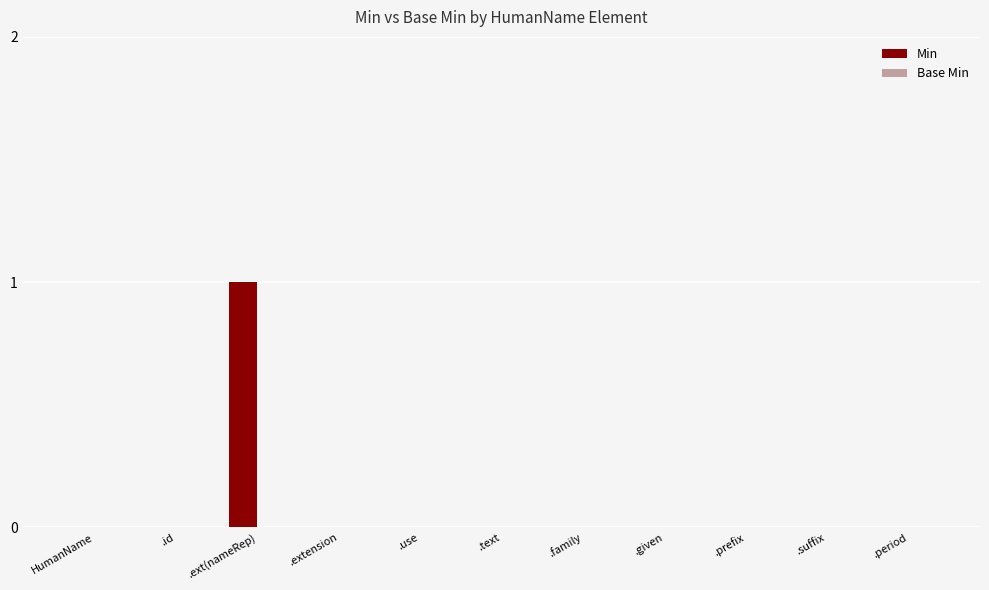

Is it true that the value at .suffix is 0?

True